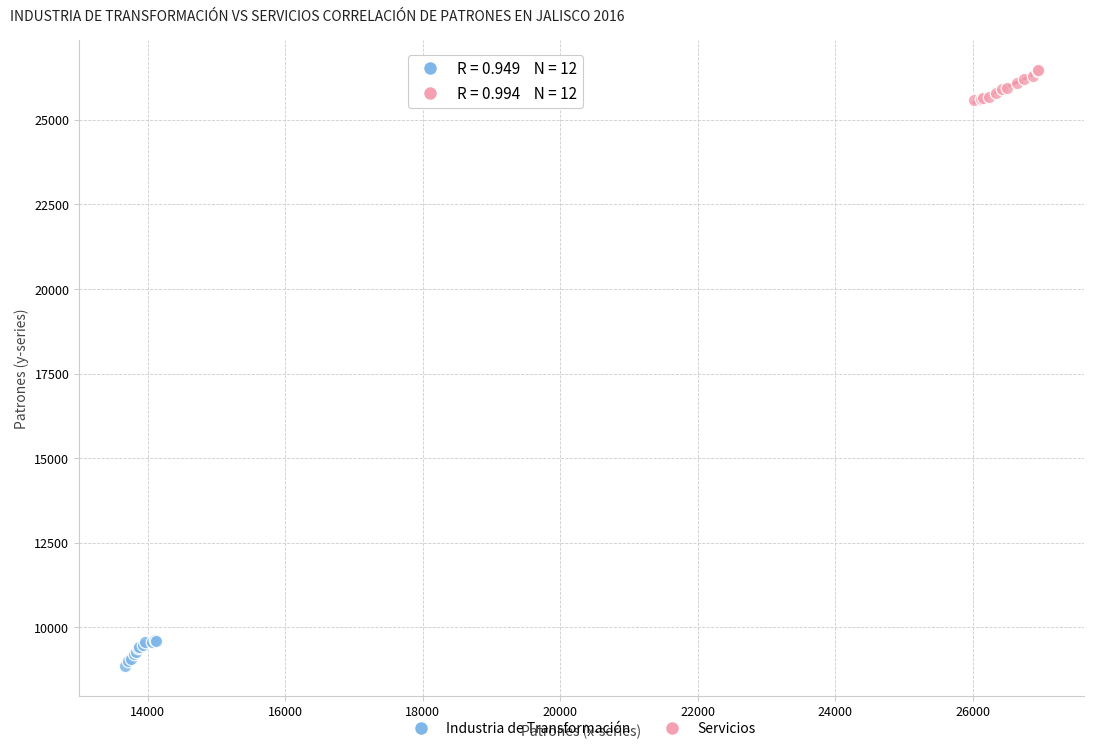

Which series contains the lowest Y value?

Industria de Transformación